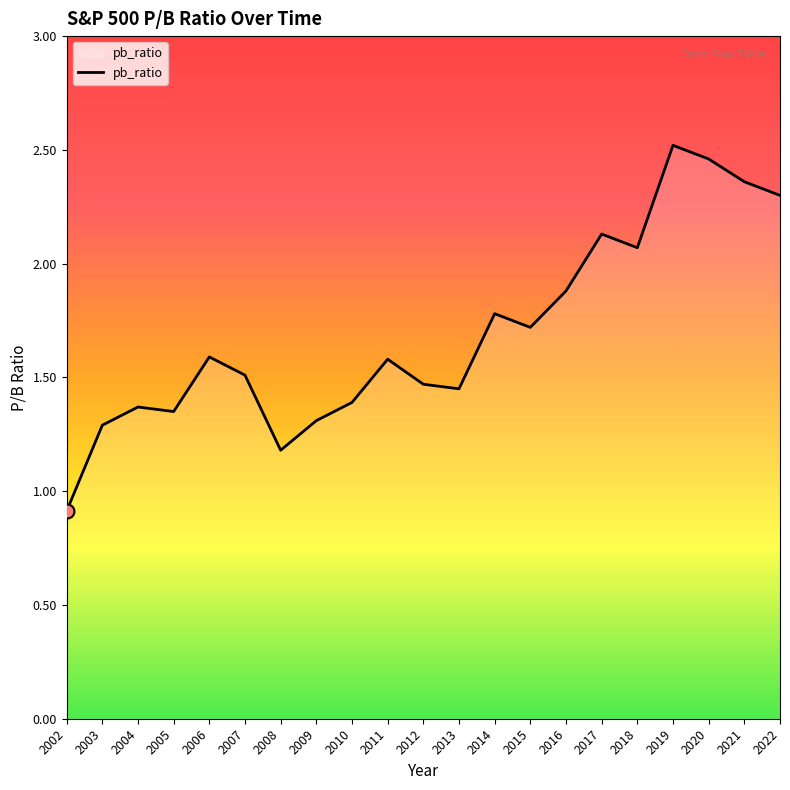

True or false: the data shows 0.7 at 2005.

False